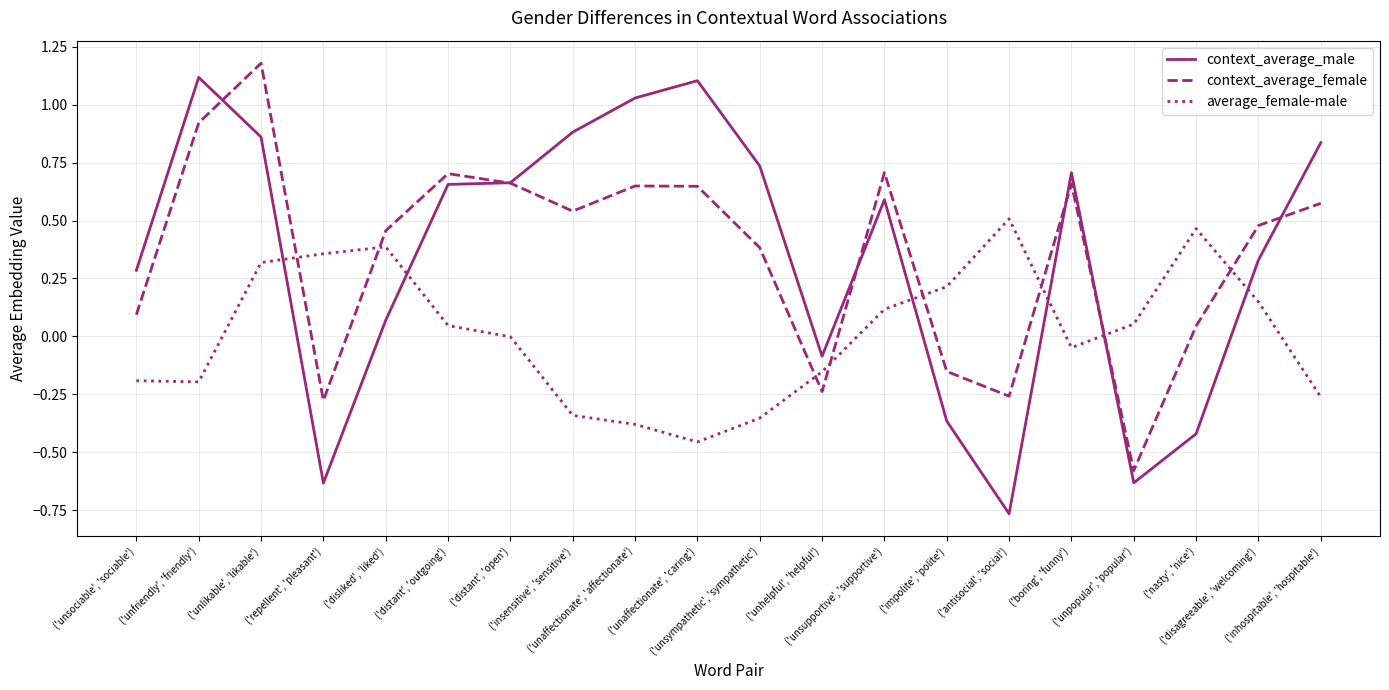

Does the chart display data point markers on the line(s)?

No